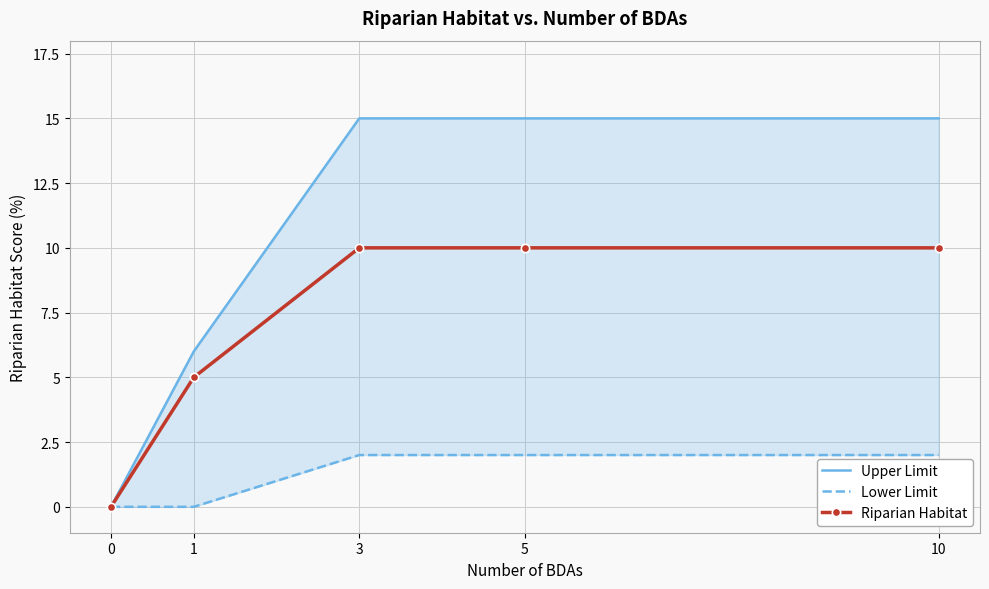

At how many categories does at least one series exceed 13?

3